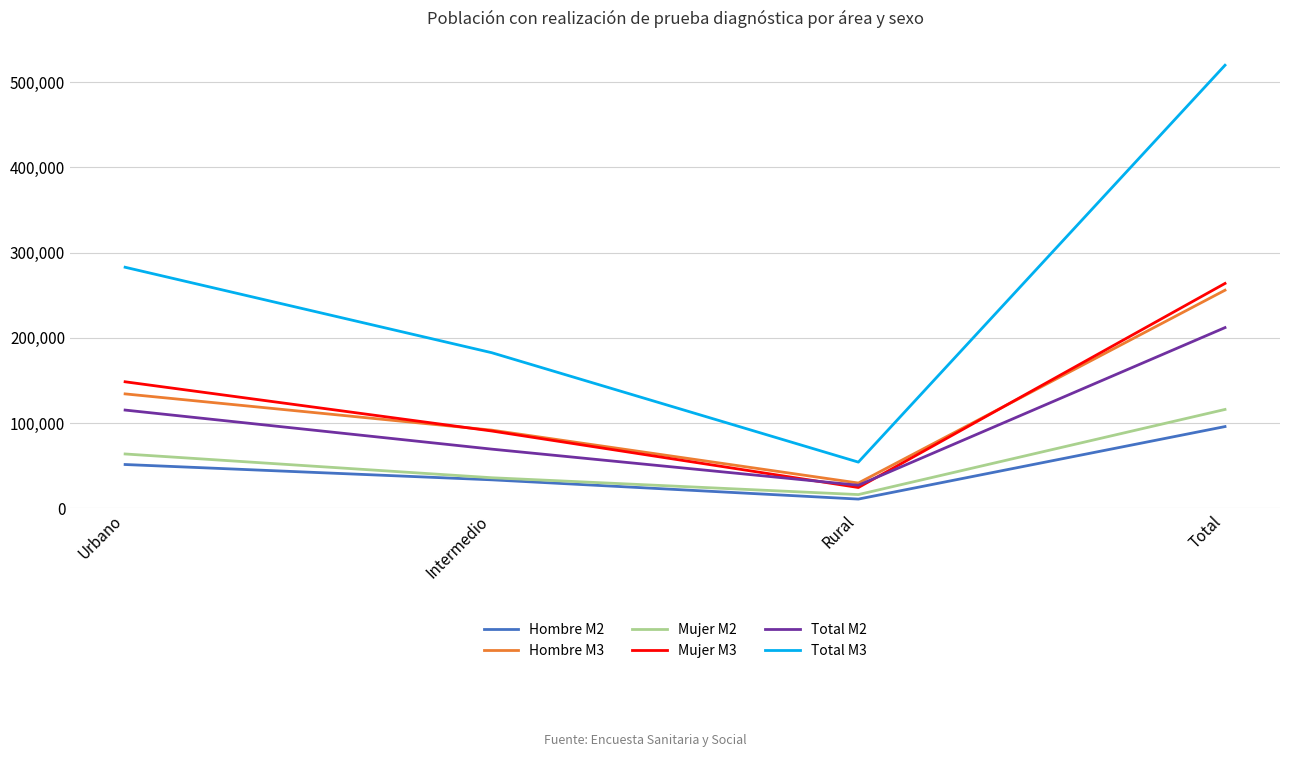

What is the sum of all Hombre M3 values?

511839